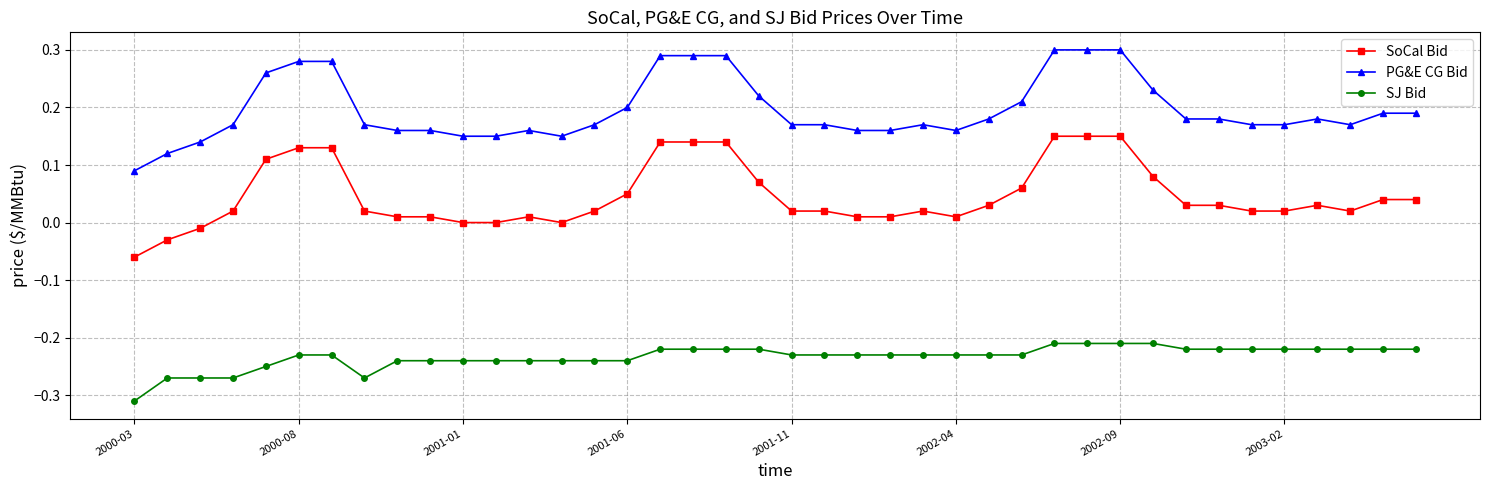

List the series in order of their overall mean, lowest first.

SJ Bid, SoCal Bid, PG&E CG Bid